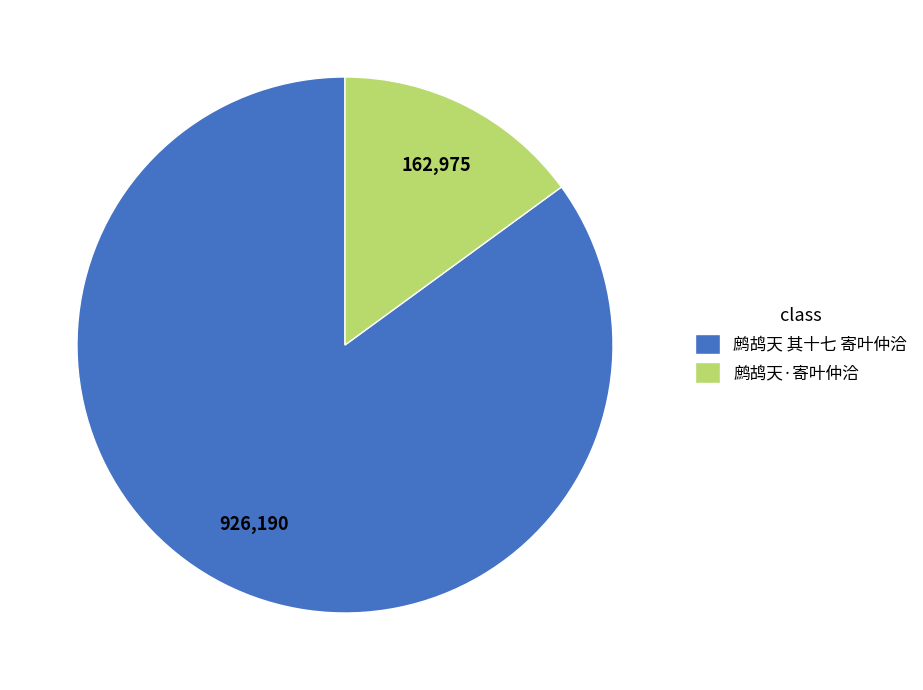

Which slice is the smallest?

鹧鸪天·寄叶仲洽